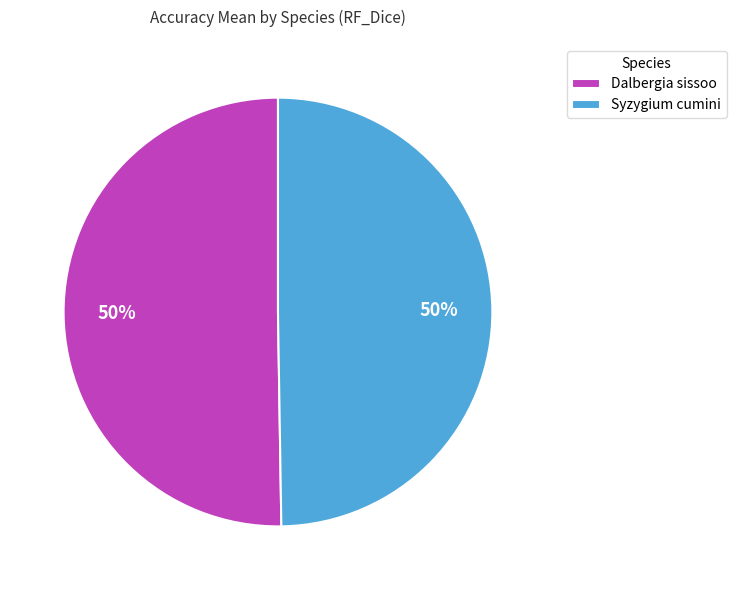

Is it true that Dalbergia sissoo is 45% of the pie?

False